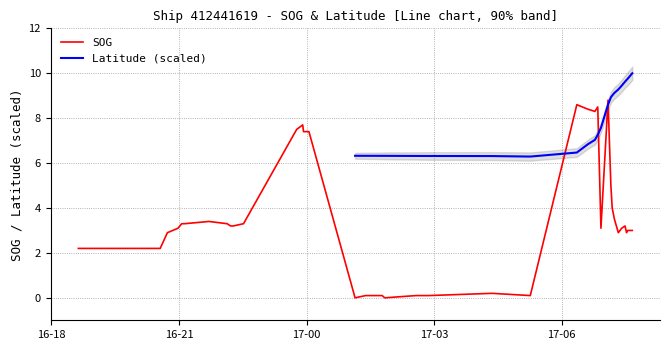

Reading right to left, list all the values displayed in this chart.

2024-04-17 07:39:29=3.0	2024-04-17 07:33:07=3.0	2024-04-17 07:31:23=2.9	2024-04-17 07:29:16=3.2	2024-04-17 07:24:31=3.1	2024-04-17 07:19:47=2.9	2024-04-17 07:14:15=3.5	2024-04-17 07:11:07=4.0	2024-04-17 07:09:15=5.0	2024-04-17 07:05:15=8.8	2024-04-17 06:55:15=3.1	2024-04-17 06:50:45=8.5	2024-04-17 06:46:45=8.3	2024-04-17 06:36:43=8.4	2024-04-17 06:21:14=8.6	2024-04-17 05:15:34=0.1	2024-04-17 04:21:35=0.2	2024-04-17 02:52:22=0.1	2024-04-17 02:34:33=0.1	2024-04-17 01:50:14=0.0	2024-04-17 01:46:41=0.1	2024-04-17 01:23:13=0.1	2024-04-17 01:08:24=0.0	2024-04-17 00:03:19=7.4	2024-04-16 23:55:40=7.4	2024-04-16 23:54:32=7.7	2024-04-16 23:46:01=7.5	2024-04-16 22:31:02=3.3	2024-04-16 22:16:29=3.2	2024-04-16 22:12:48=3.2	2024-04-16 22:07:57=3.3	2024-04-16 21:42:21=3.4	2024-04-16 21:07:39=3.3	2024-04-16 21:03:52=3.3	2024-04-16 20:58:41=3.1	2024-04-16 20:43:38=2.9	2024-04-16 20:33:29=2.2	2024-04-16 19:40:54=2.2	2024-04-16 18:53:32=2.2	2024-04-16 18:38:02=2.2